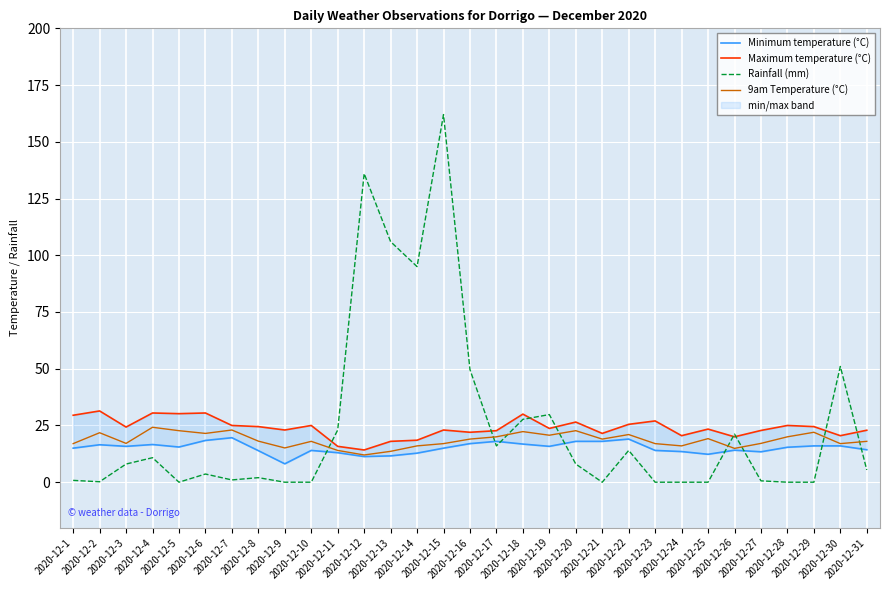

The Rainfall (mm) series shows -73.6 at 2020-12-25. True or false?

False